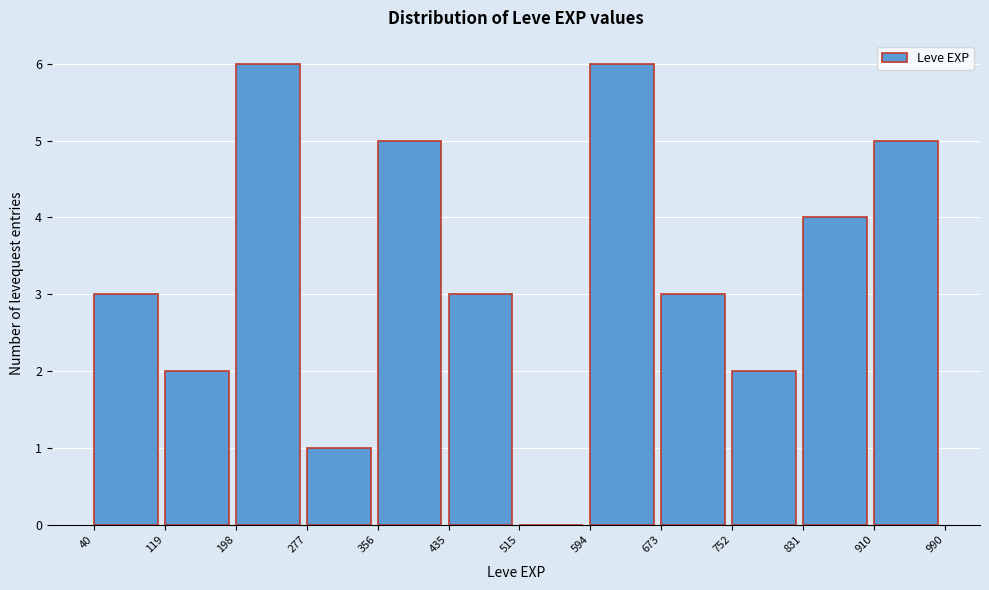

Reading left to right, list every bar in this chart as the range it spans on the x-axis followed by its height. The values are not printed on the chart, so give them approximately, as read against the axis.

40 to 119: 3
119 to 198: 2
198 to 277: 6
277 to 356: 1
356 to 435: 5
435 to 515: 3
515 to 594: 0
594 to 673: 6
673 to 752: 3
752 to 831: 2
831 to 910: 4
910 to 990: 5